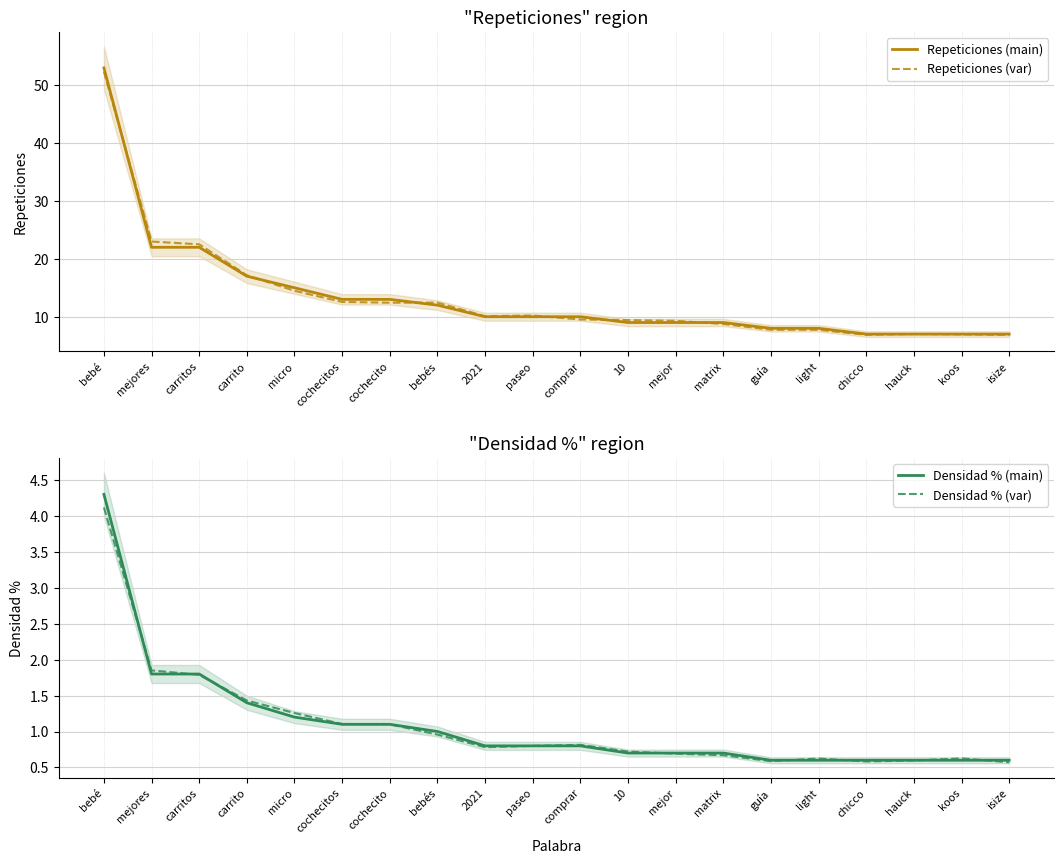

True or false: Repeticiones (var) and Densidad % (main) cross at least once.

False